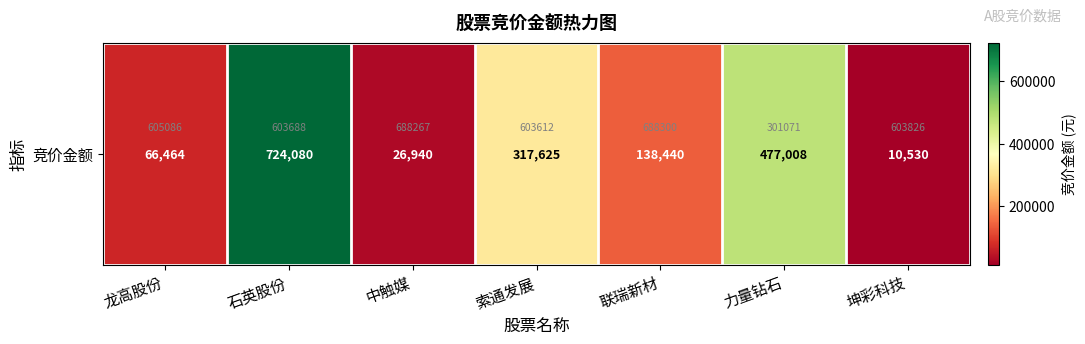

Reading right to left, list all the values displayed in this chart.

坤彩科技=10530	力量钻石=477008	联瑞新材=138440	索通发展=317625	中触媒=26940	石英股份=724080	龙高股份=66464